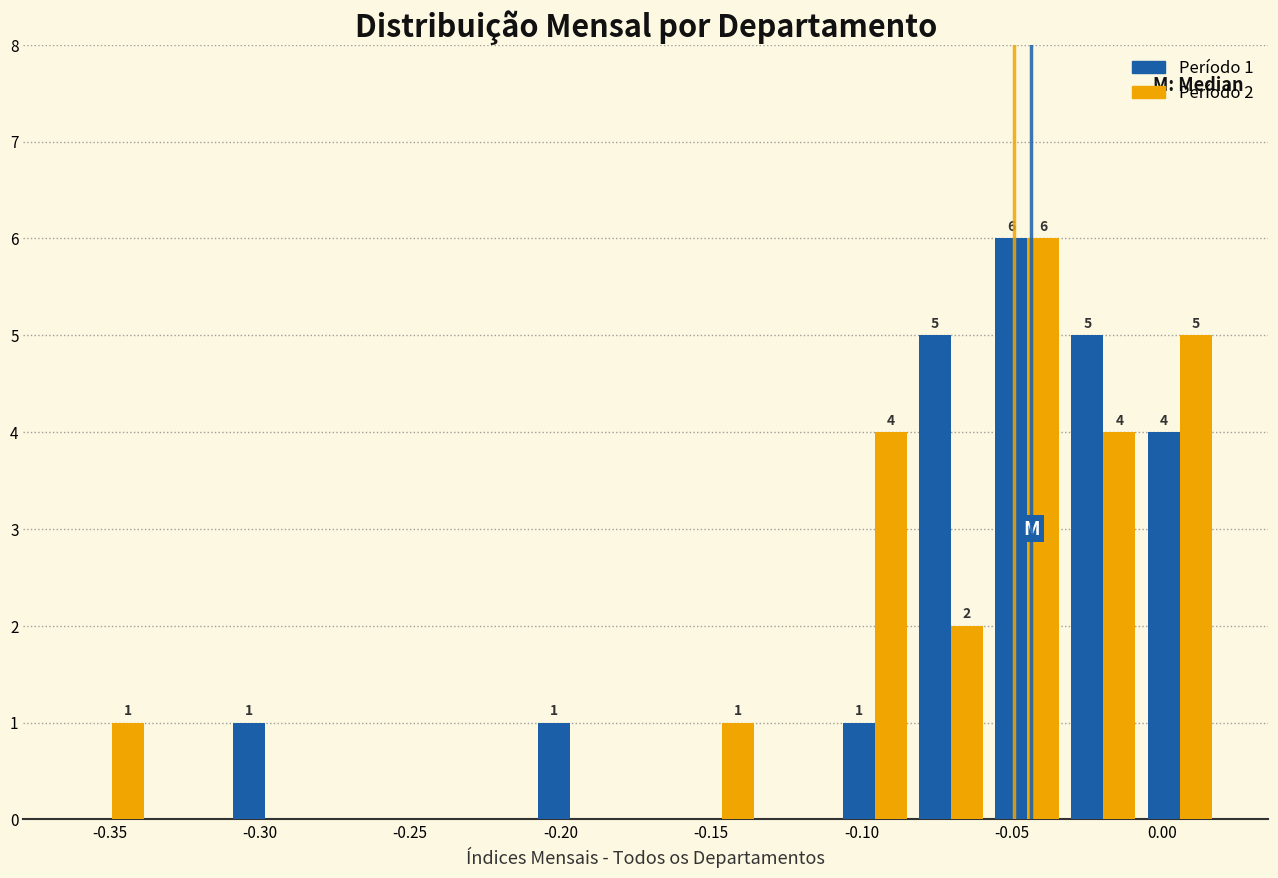

In the Período 2 series, which range on the x-axis has the tallest bar?

-0.060 to -0.030